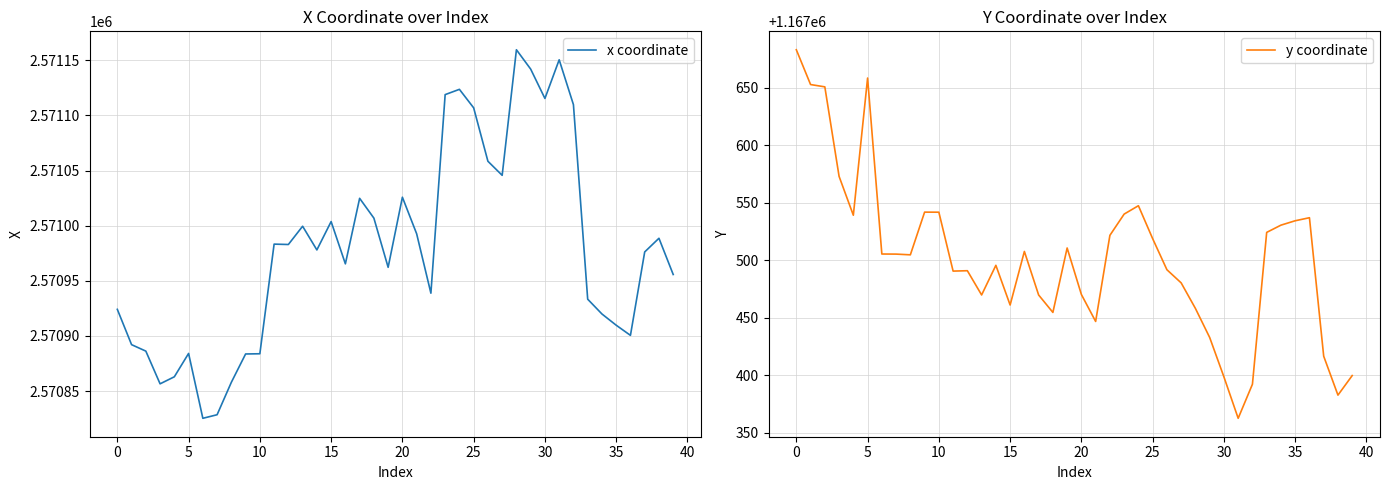

What is the difference between the maximum and minimum values in the x coordinate series?

334.2